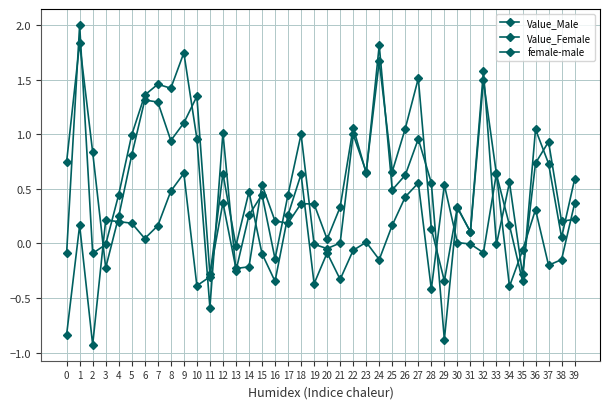

At which category is the sum across all series the highest?

1